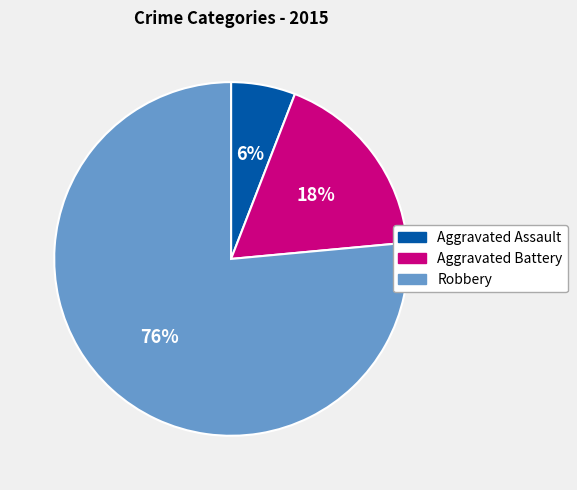

How many slices are in this pie chart?

3